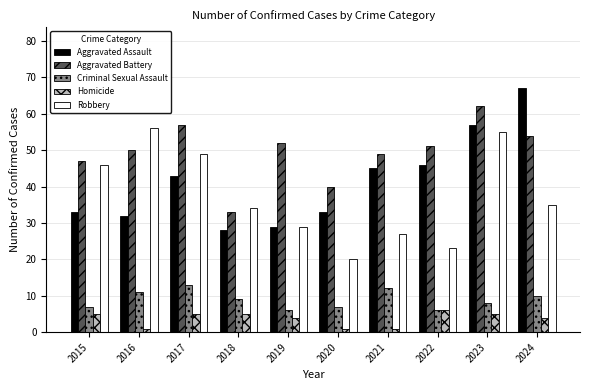

Is it true that Aggravated Battery equals 24 at 2024?

False